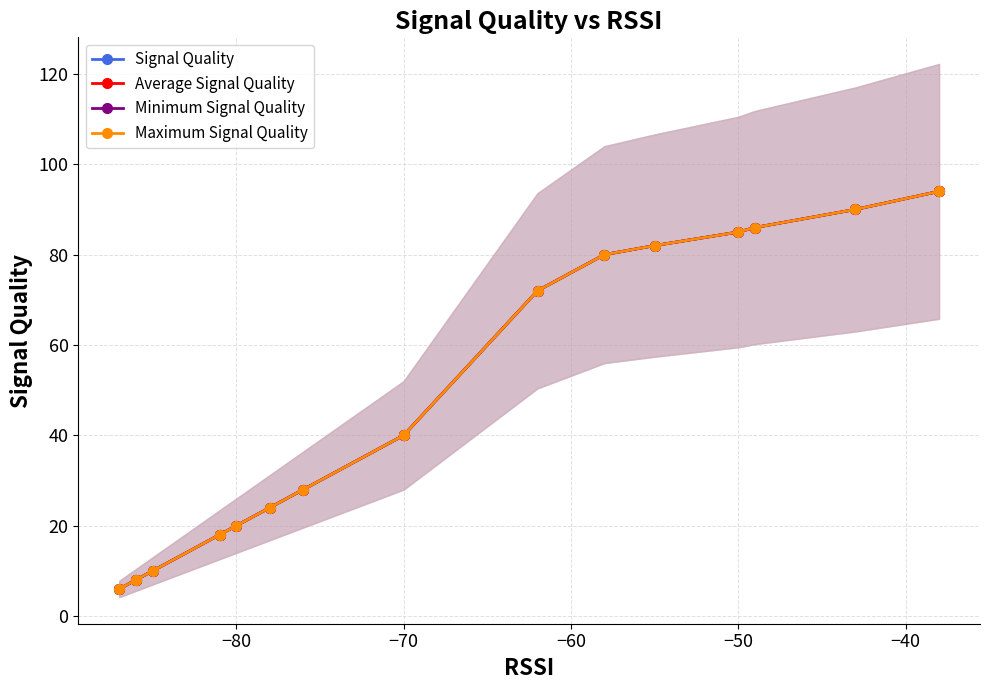

How many lines are shown in the chart?

4